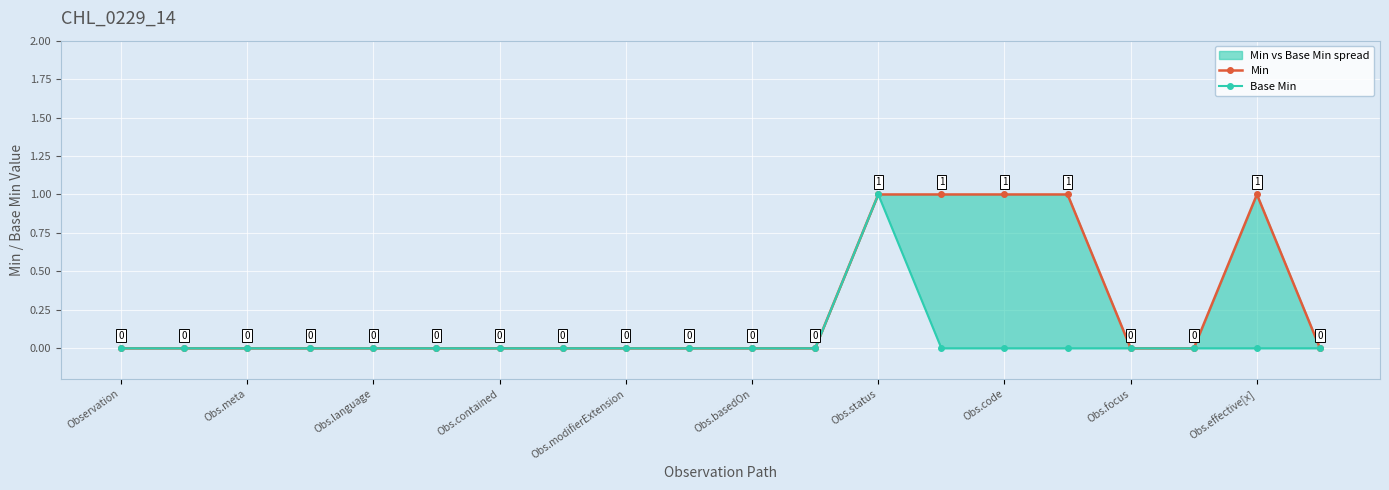

Where is the first local maximum for Min?

Obs.effective[x]